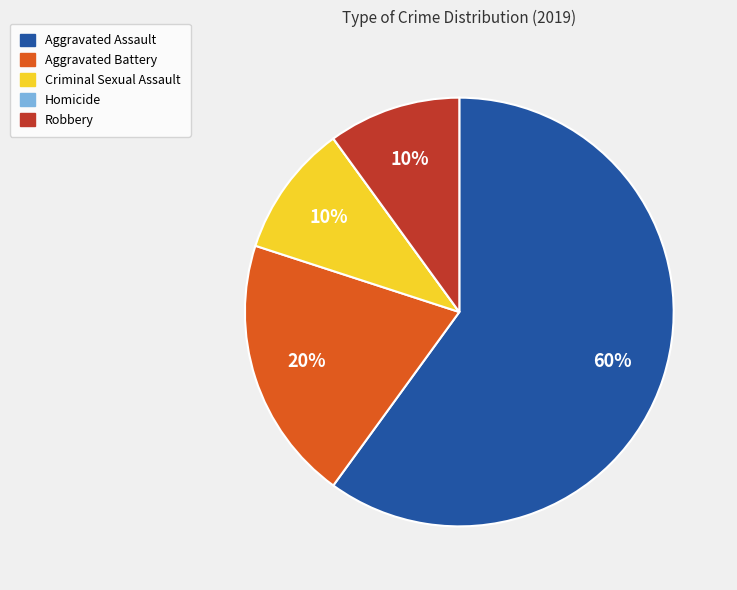

True or false: Criminal Sexual Assault accounts for 10% of the total.

True